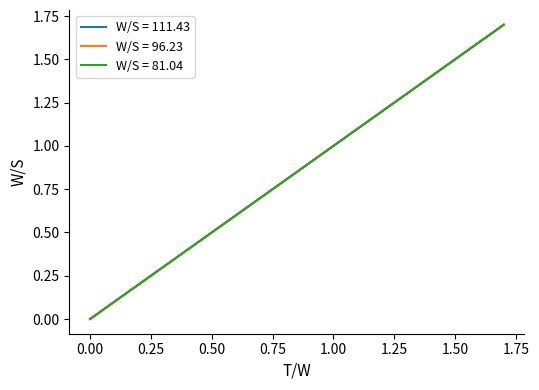

True or false: W/S = 96.23 has more than 2 interior local peaks.

False